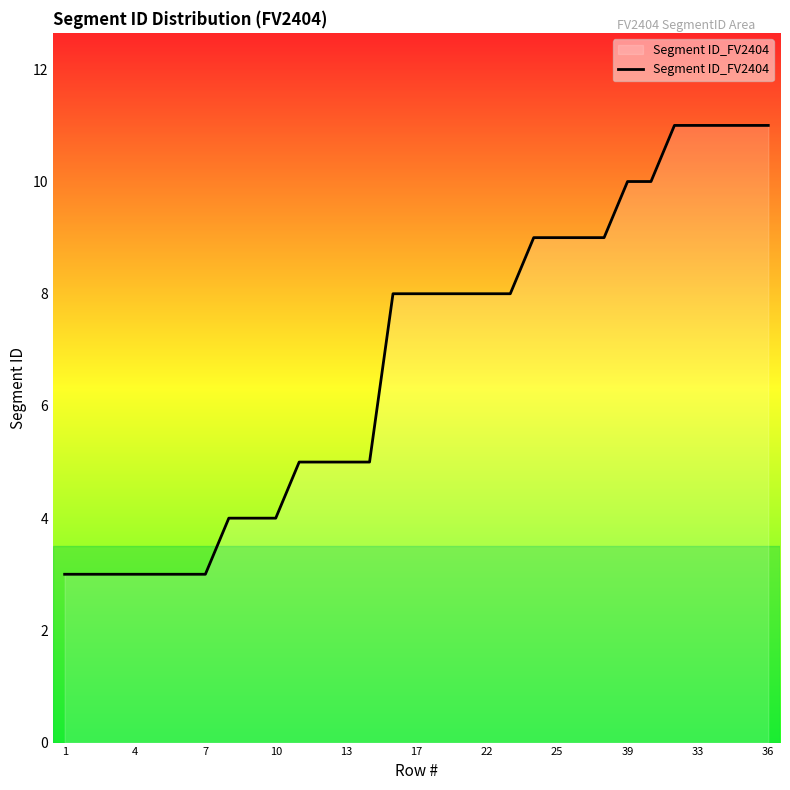

What is the minimum value shown in the chart?

3